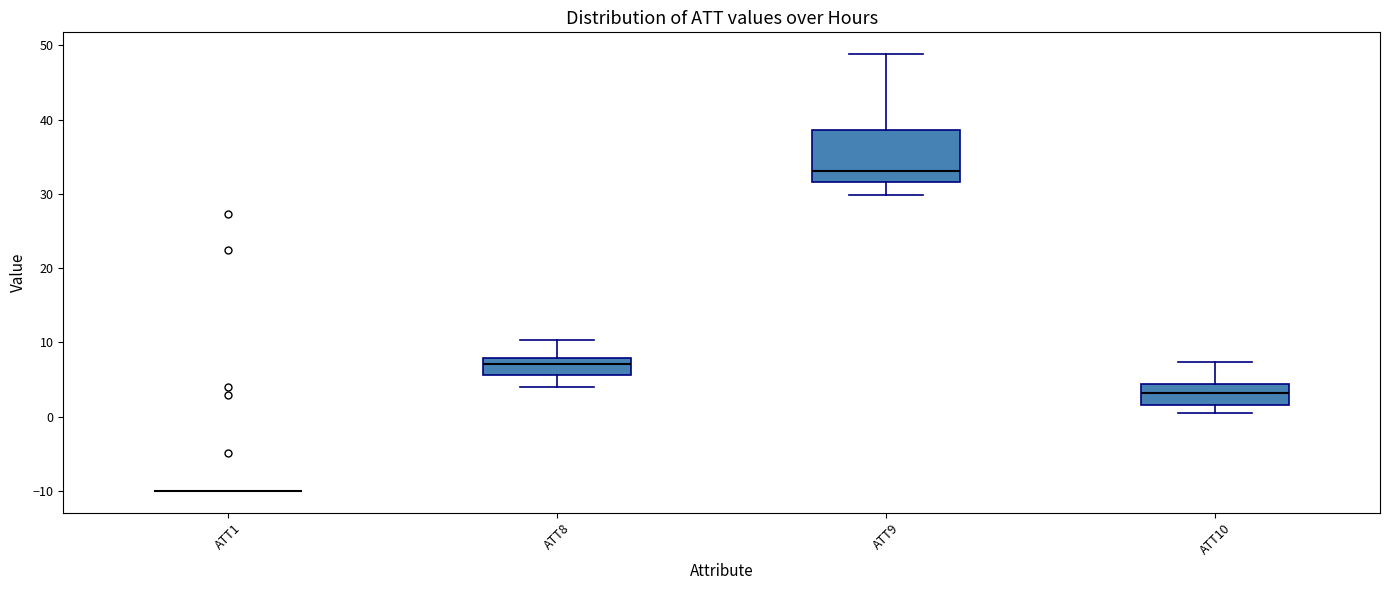

Where is the upper edge of the box for ATT10 on the y-axis? The values are not printed on the chart, so give them approximately, as read against the axis.

4